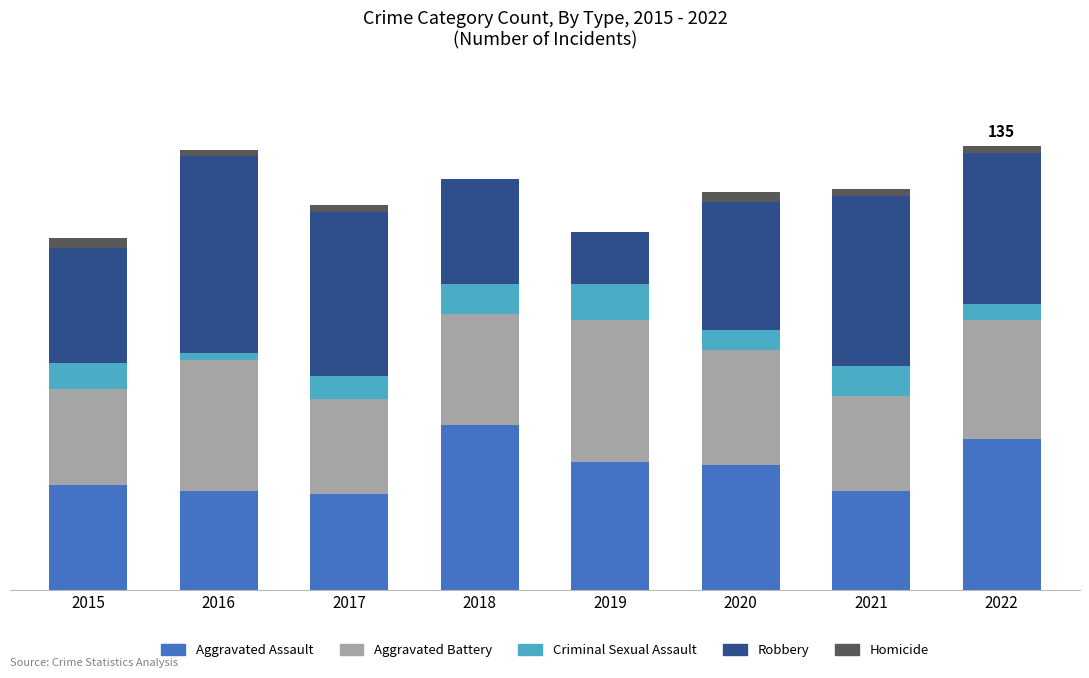

Are the bars horizontal?

No